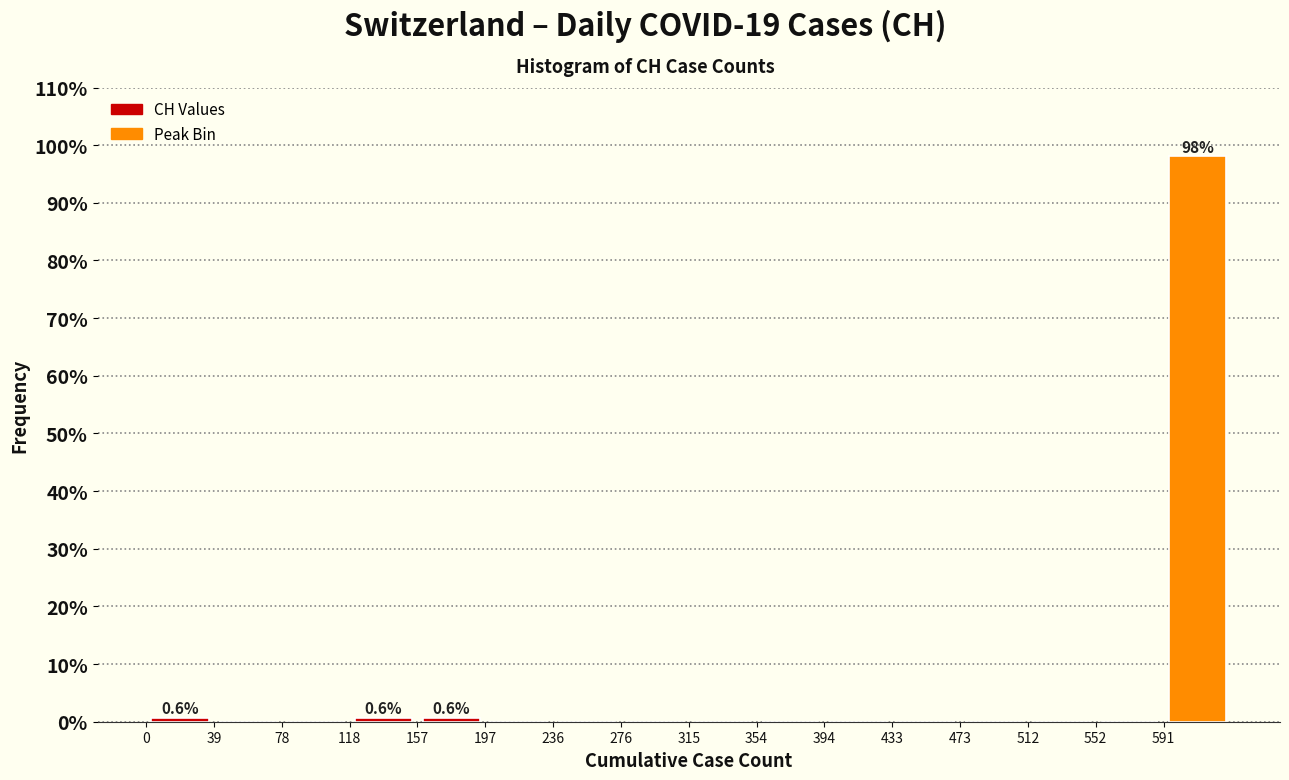

Over which range of the x-axis is the bar tallest?

590 to 630